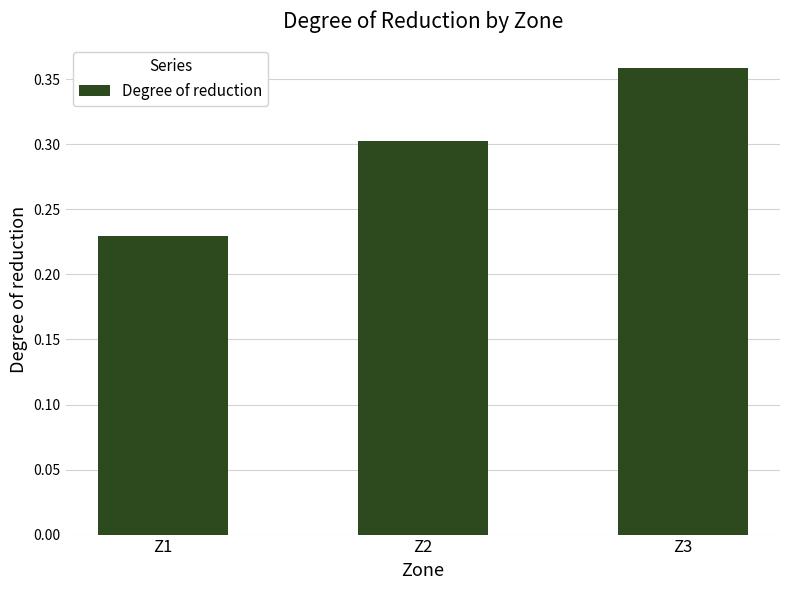

How many series are shown in this chart?

1